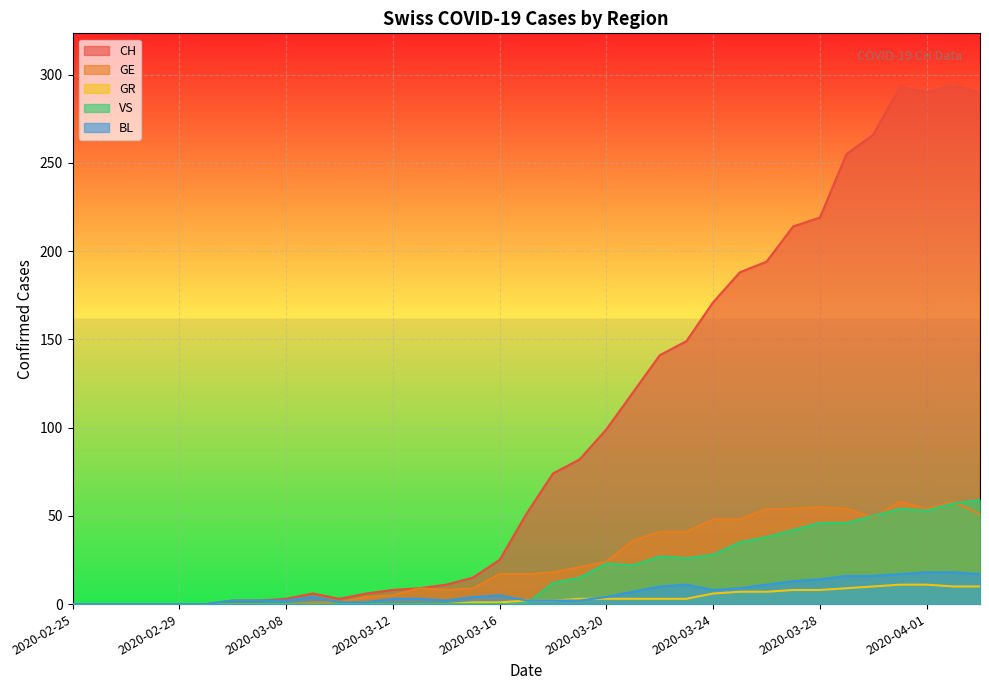

Rank the series at 2020-03-19 from highest to lowest value.

CH, GE, VS, GR, BL